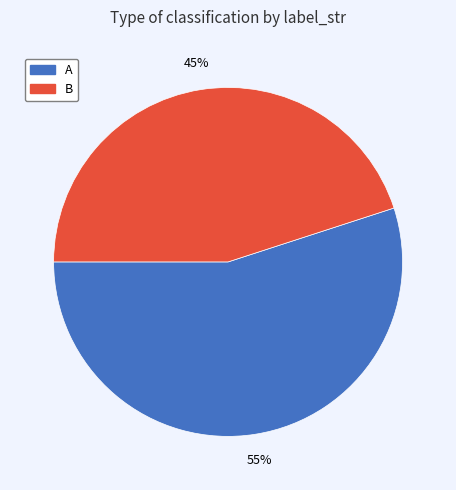

What is the majority slice?

A